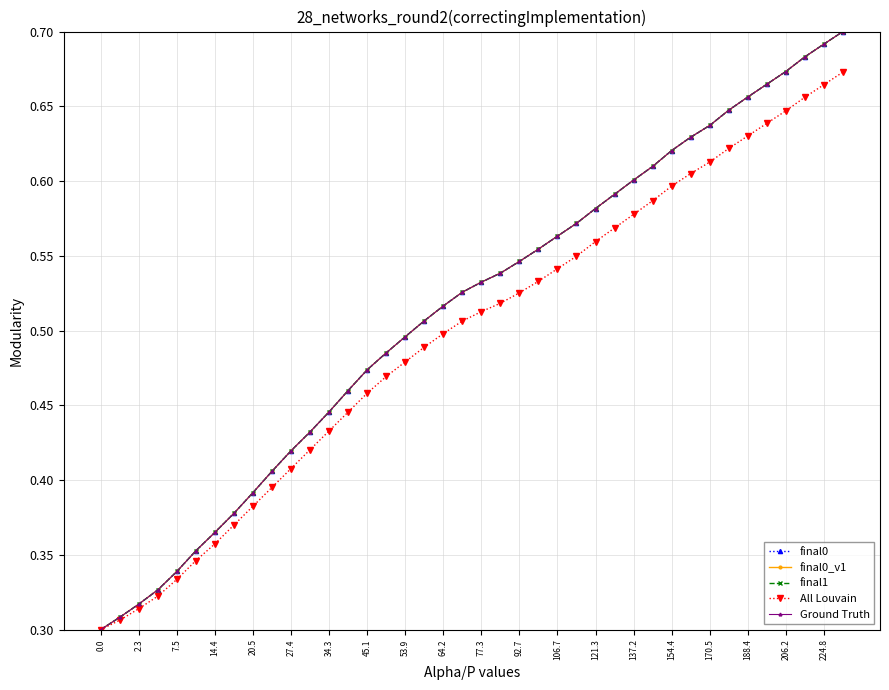

True or false: All Louvain and final0 cross at least once.

False